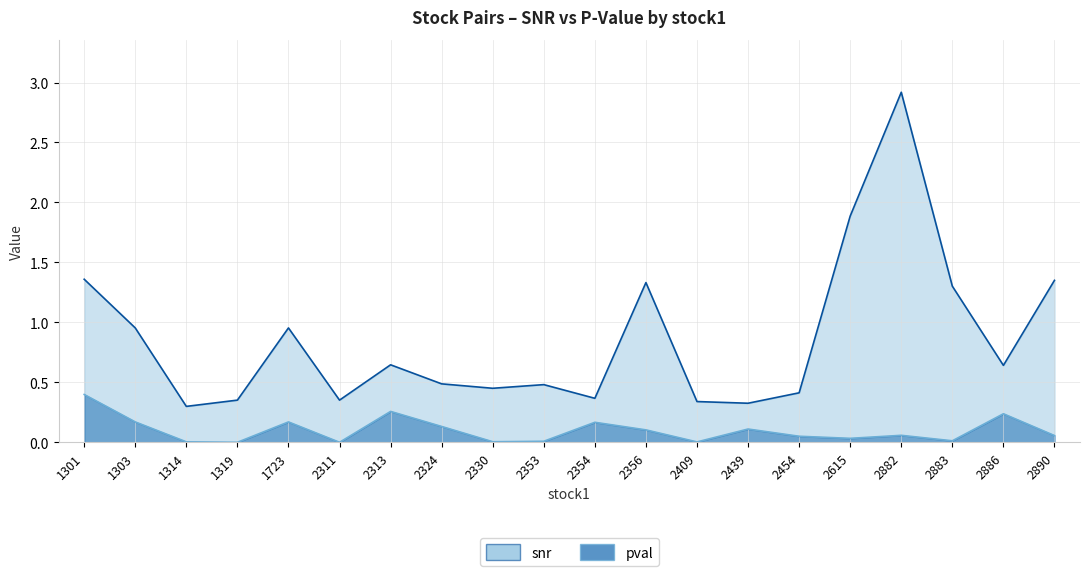

Between 2353 and 2454, which is larger?

2353